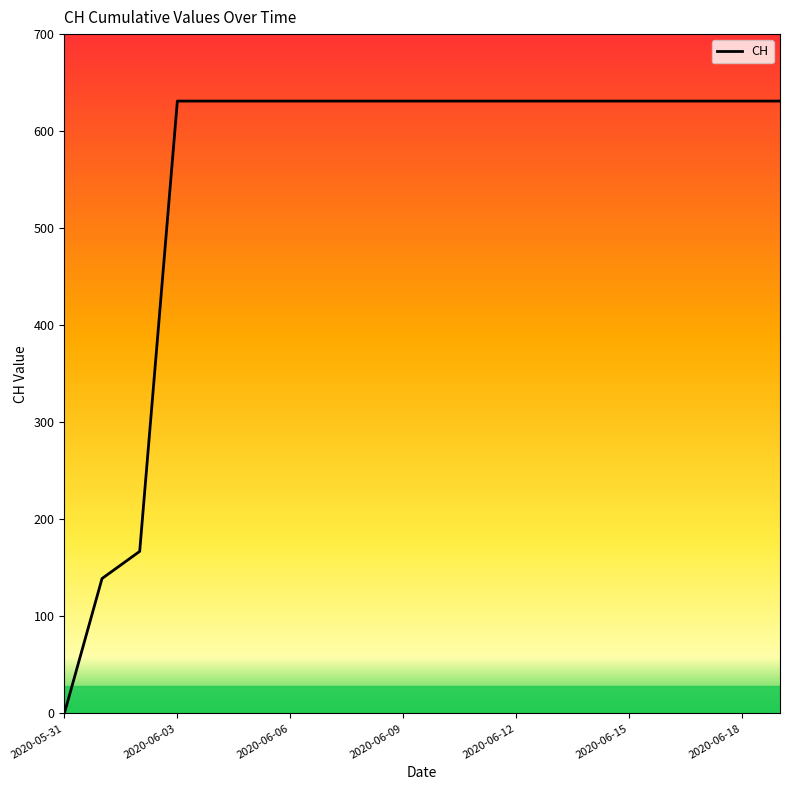

True or false: the data has more than 1 interior local peaks.

False